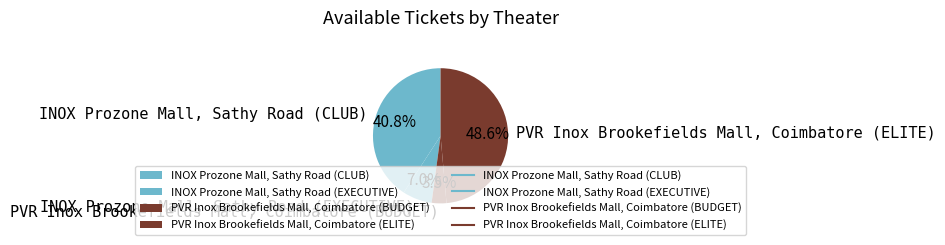

Which category has the smallest portion of the pie?

PVR Inox Brookefields Mall, Coimbatore (BUDGET)